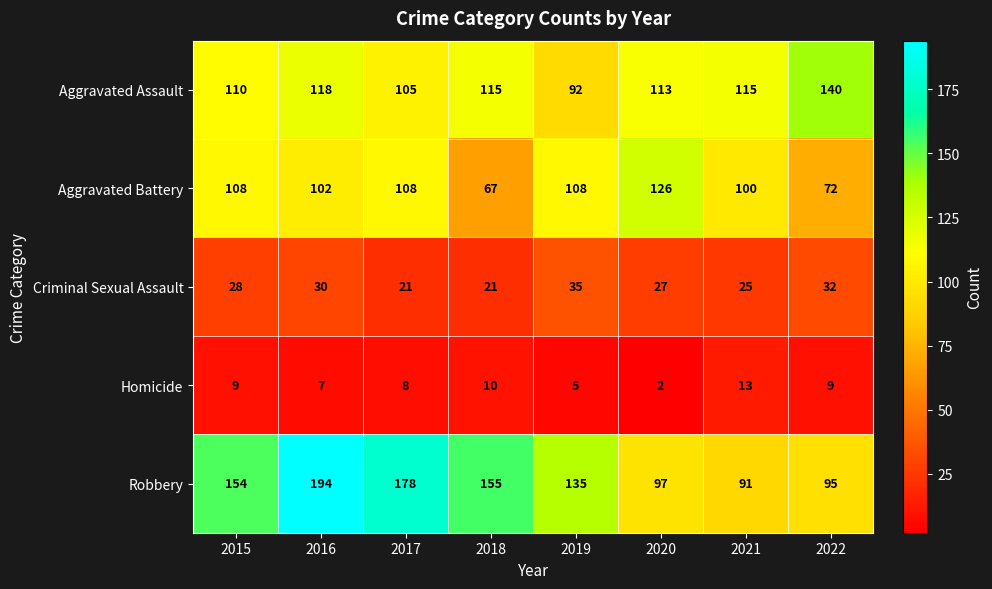

True or false: Robbery has a value of 97 at 2020.

True